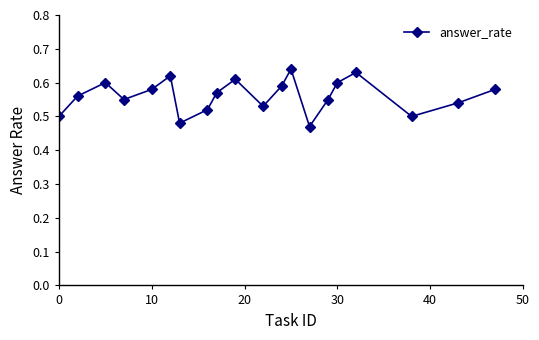

What is the sum of all values?

11.2